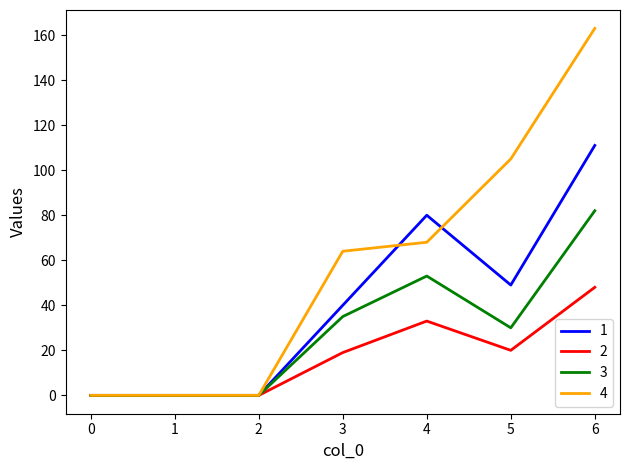

What are all the series names shown in the legend?

1, 2, 3, 4